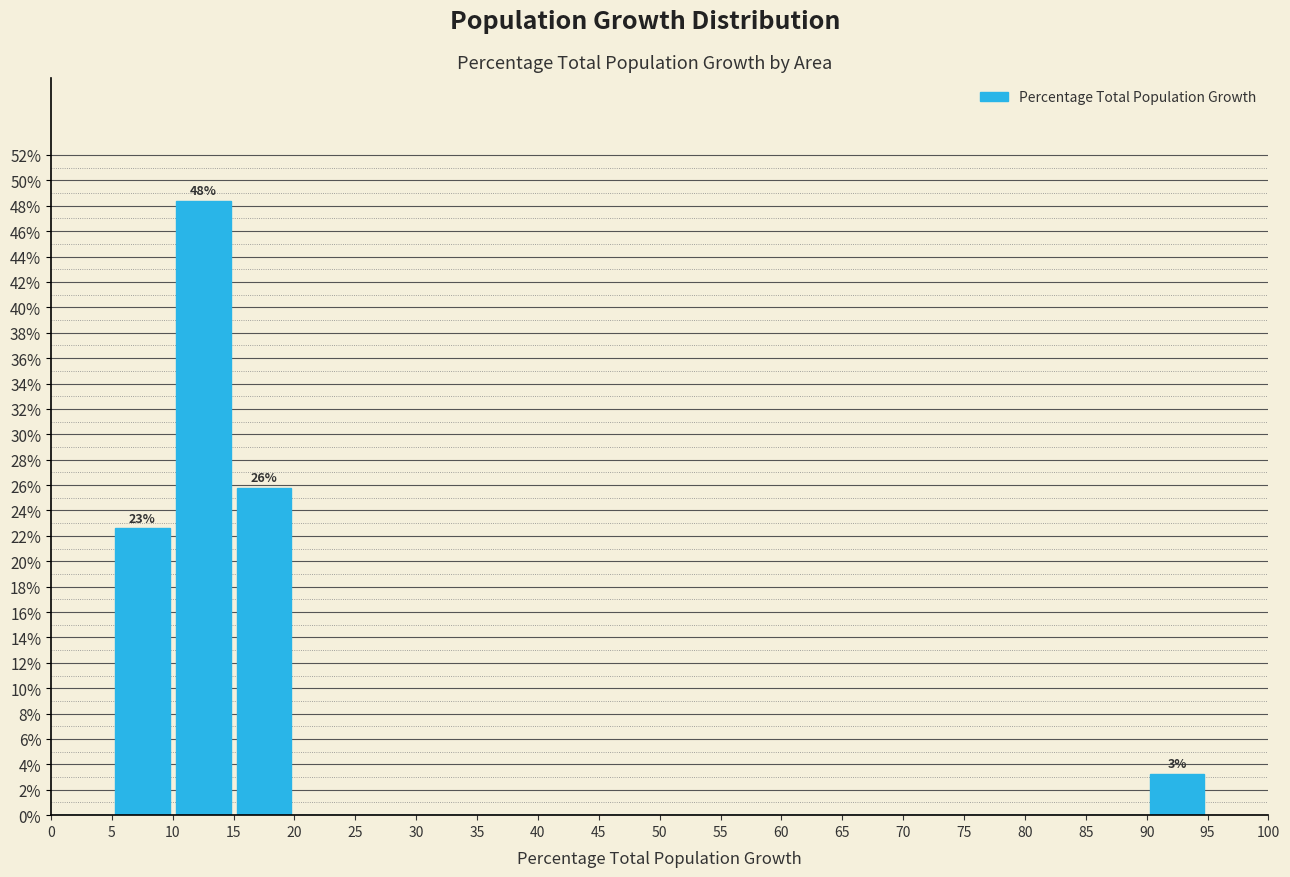

Over which range of the x-axis is the bar tallest?

10 to 15